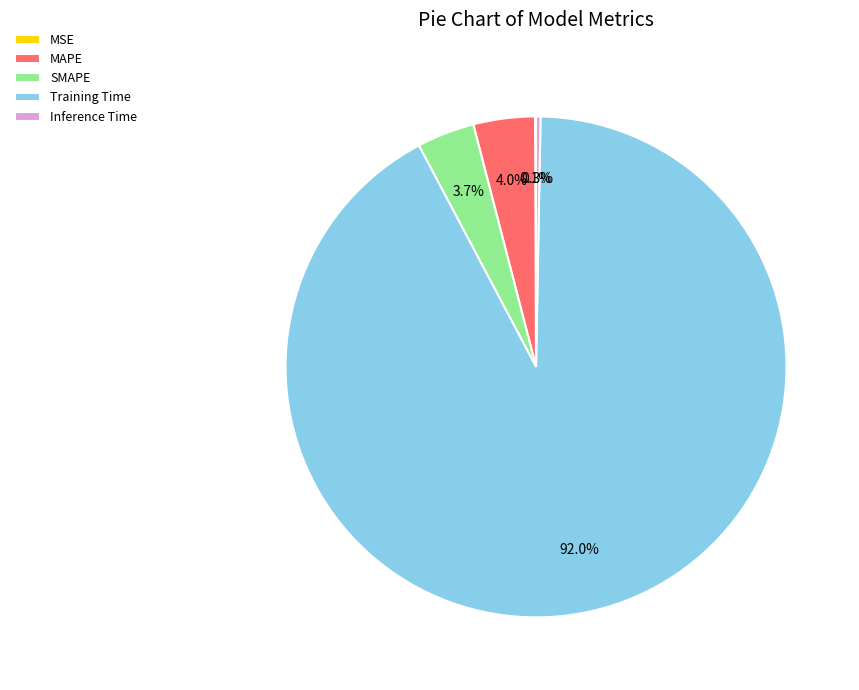

To the nearest percent, what is the combined percentage of Inference Time and SMAPE?

4%